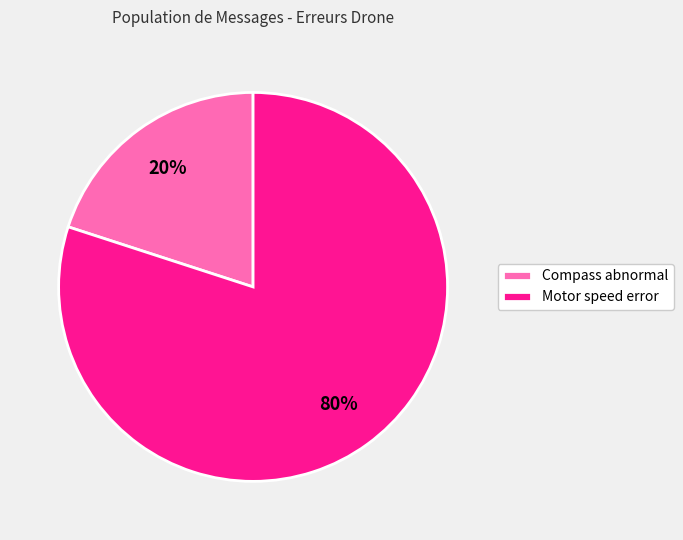

To the nearest percent, what is the combined percentage of Compass abnormal and Motor speed error?

100%